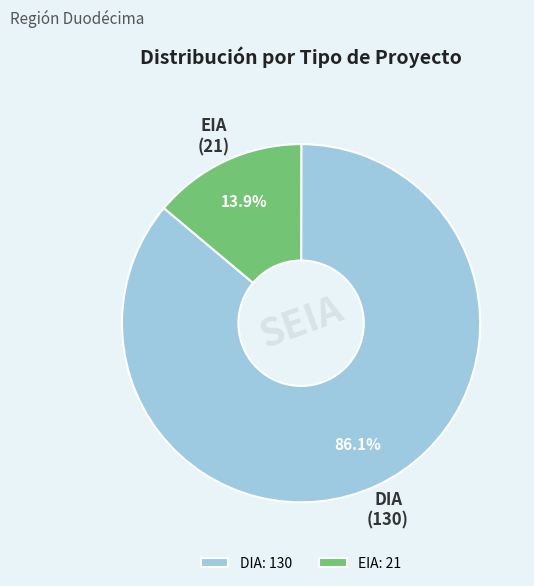

Does EIA account for over 50% of the chart?

No